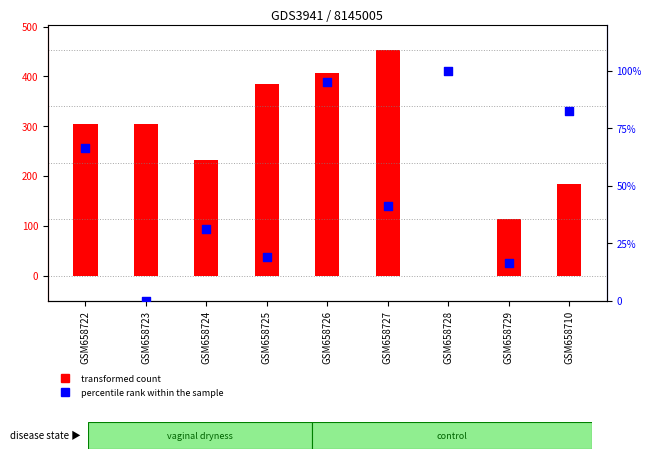

Which series has the largest total across all categories?

transformed count